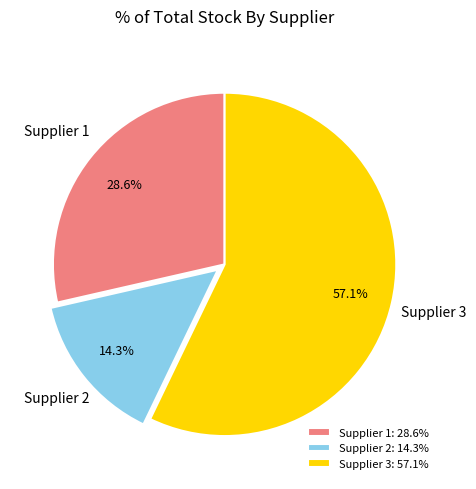

What is the largest slice in the pie chart?

Supplier 3